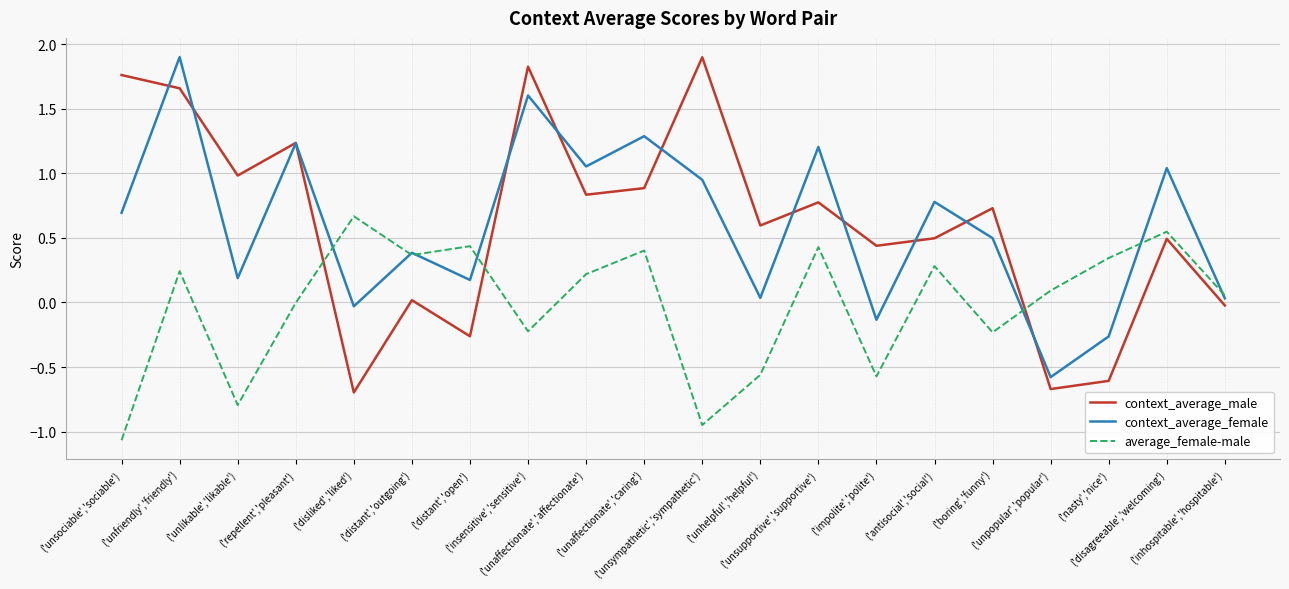

How many intersections are there between context_average_female and context_average_male?

11